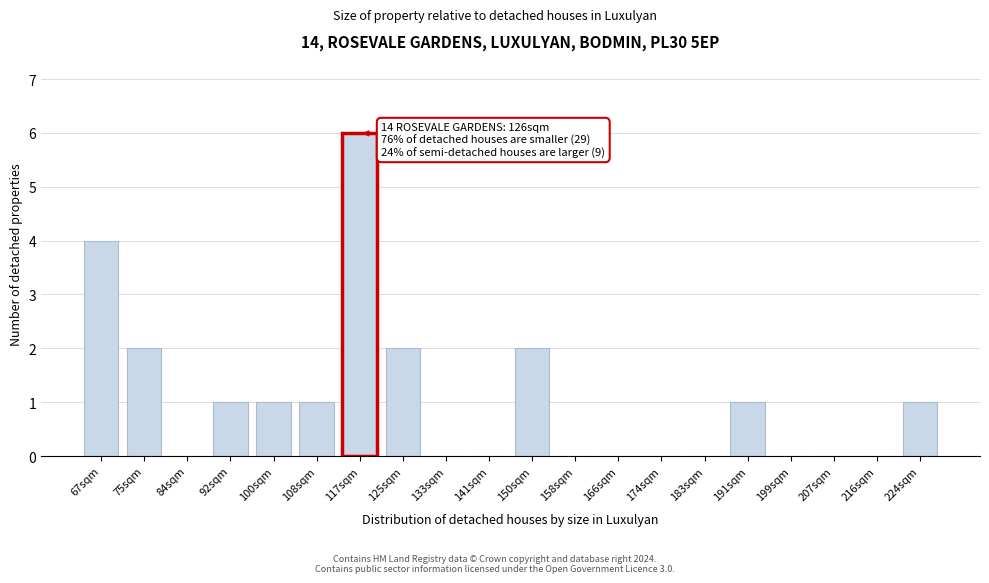

Reading left to right, list all the values displayed in this chart.

67sqm=4	75sqm=2	84sqm=0	92sqm=1	100sqm=1	108sqm=1	117sqm=6	125sqm=2	133sqm=0	141sqm=0	150sqm=2	158sqm=0	166sqm=0	174sqm=0	183sqm=0	191sqm=1	199sqm=0	207sqm=0	216sqm=0	224sqm=1